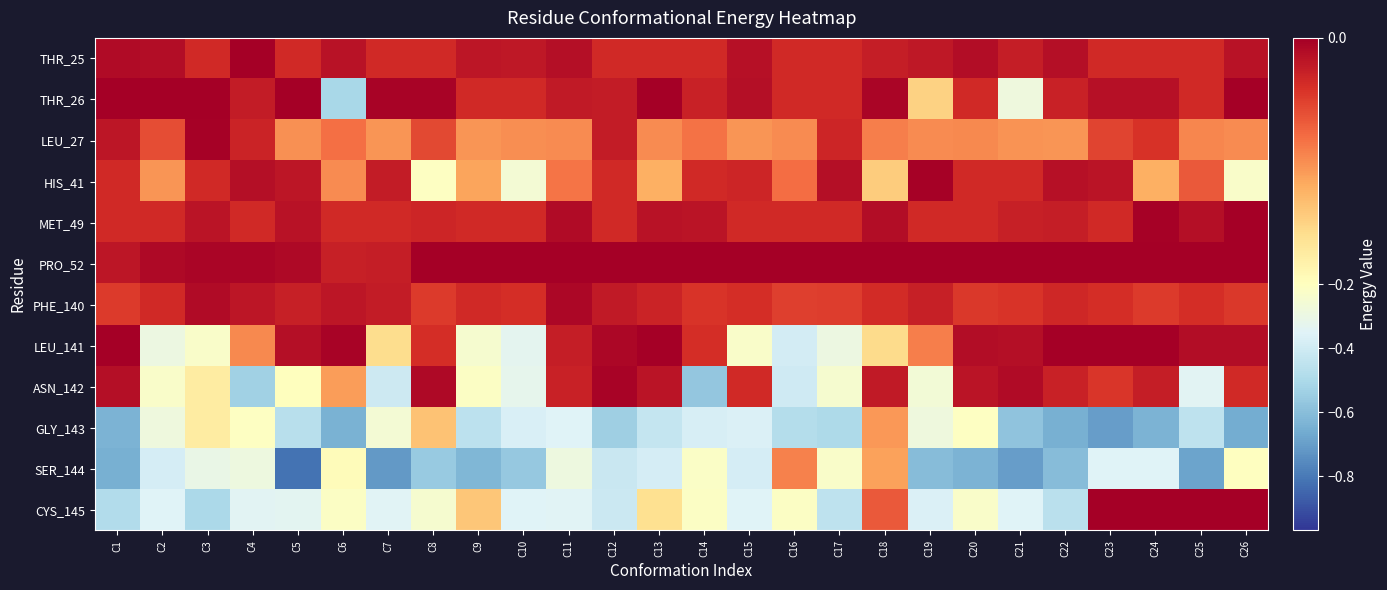

Rank the series by their maximum value, from lowest to highest.

GLY_143, SER_144, PHE_140, ASN_142, LEU_27, HIS_41, THR_25, THR_26, MET_49, PRO_52, LEU_141, CYS_145